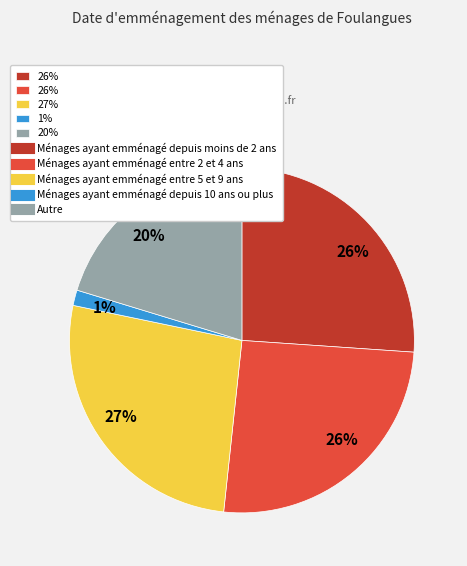

To the nearest percent, what is the average slice percentage?

20%